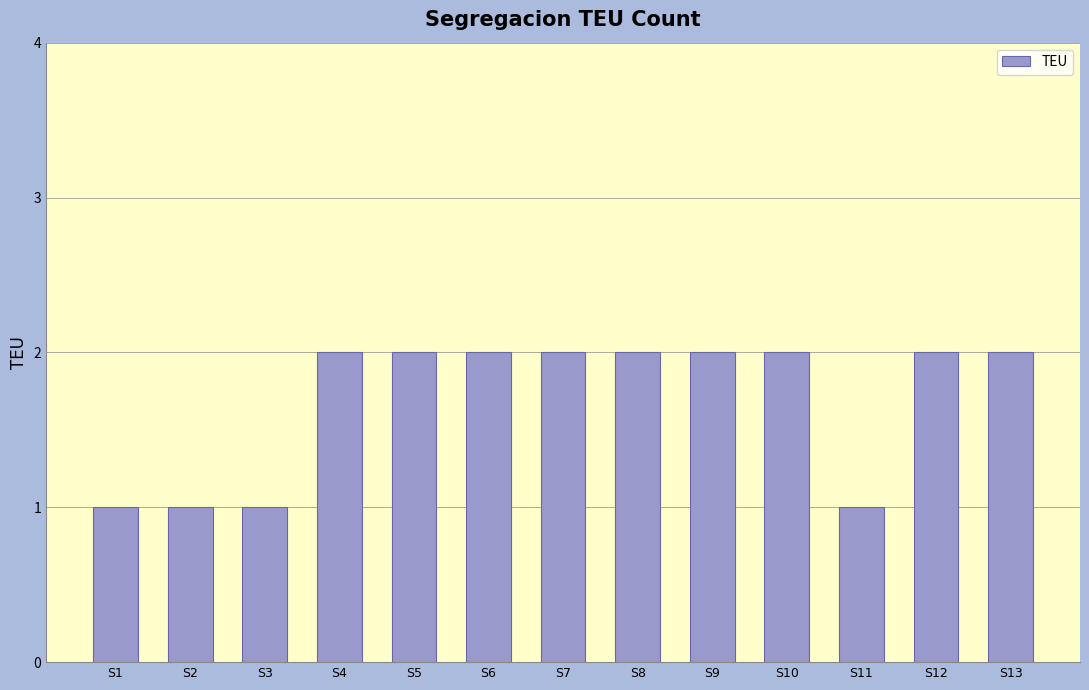

How many bars are there in total?

13